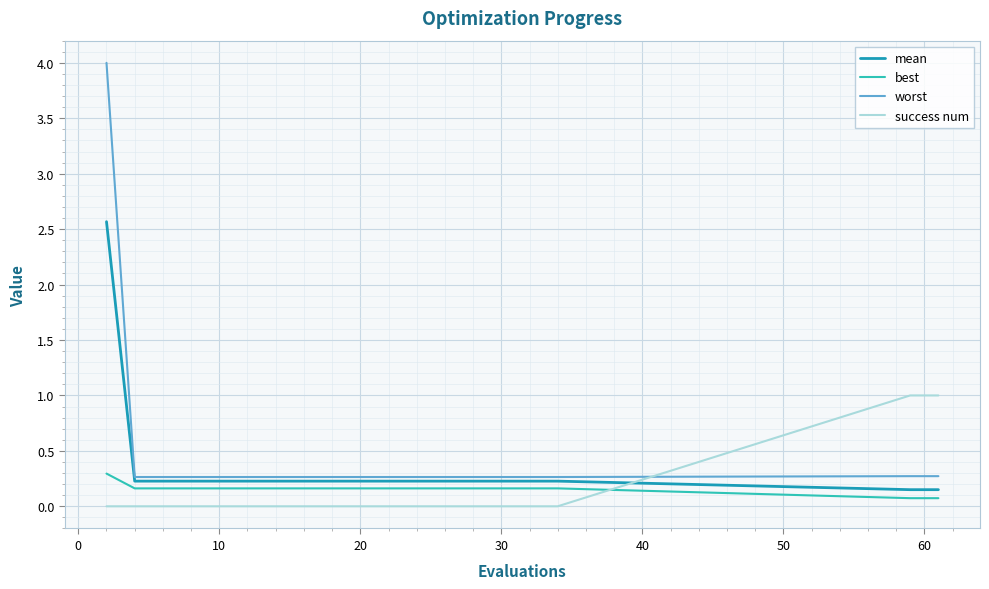

What is the maximum value shown in the chart?

4.0